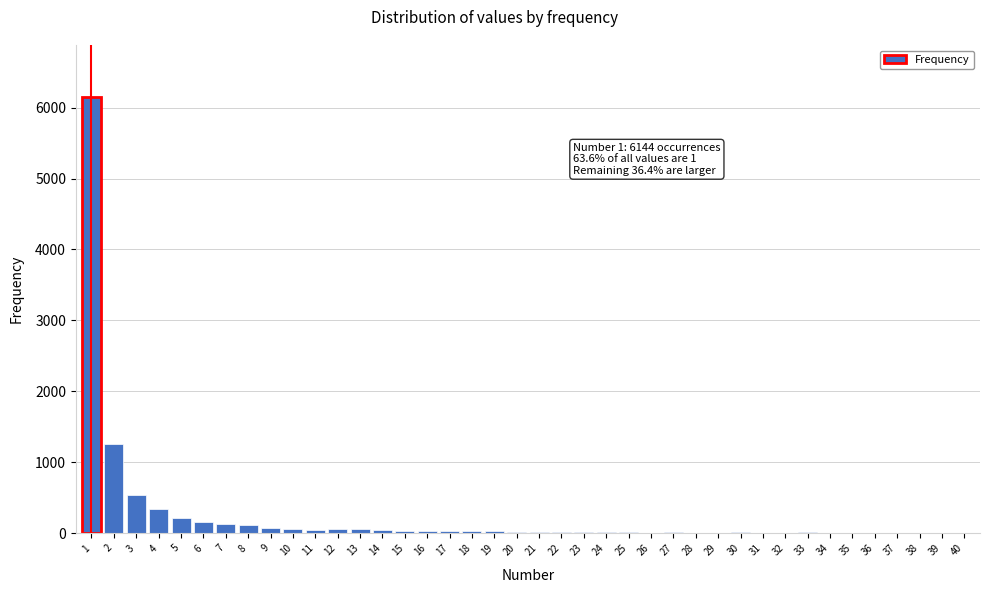

What is the greatest value displayed?

6144